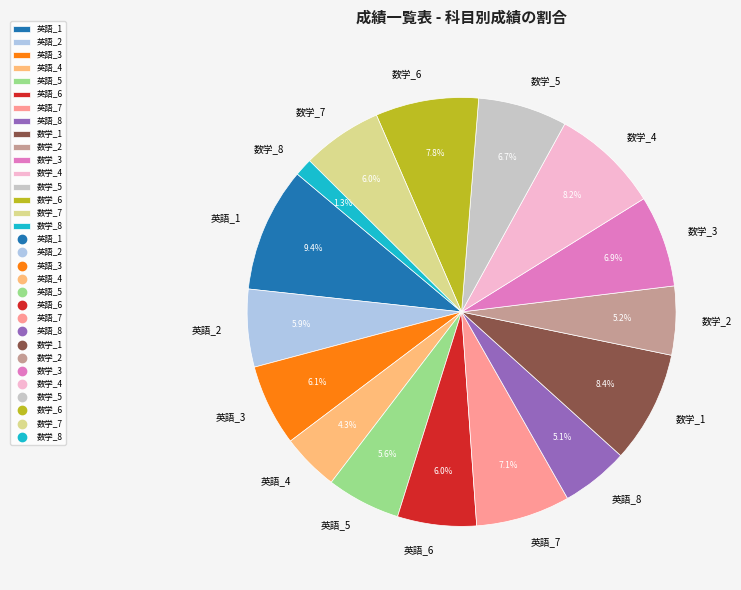

What is the smallest slice in the pie chart?

数学_8